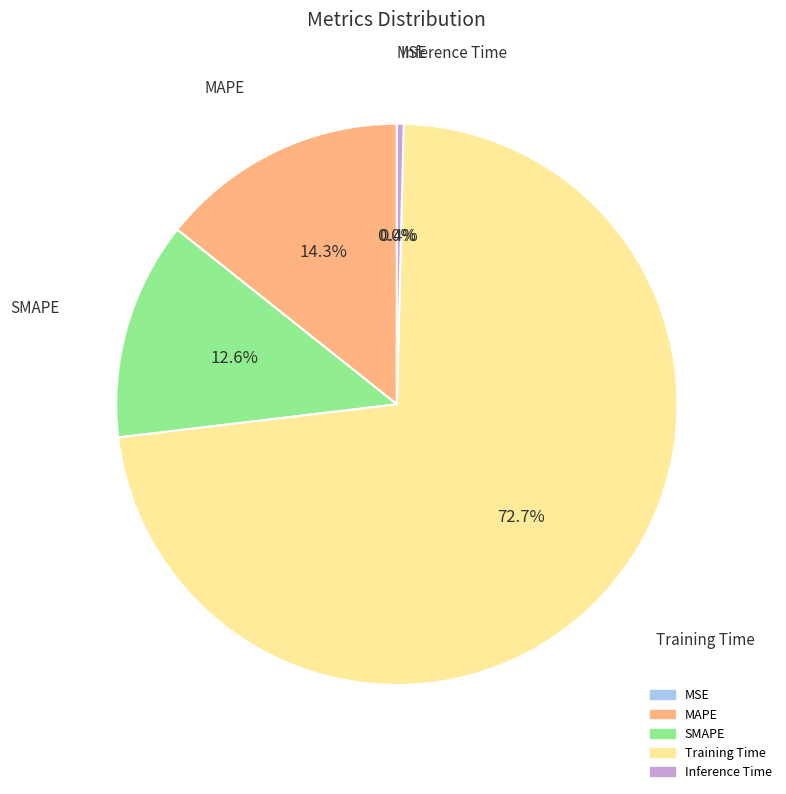

Count the number of slices in the pie.

5